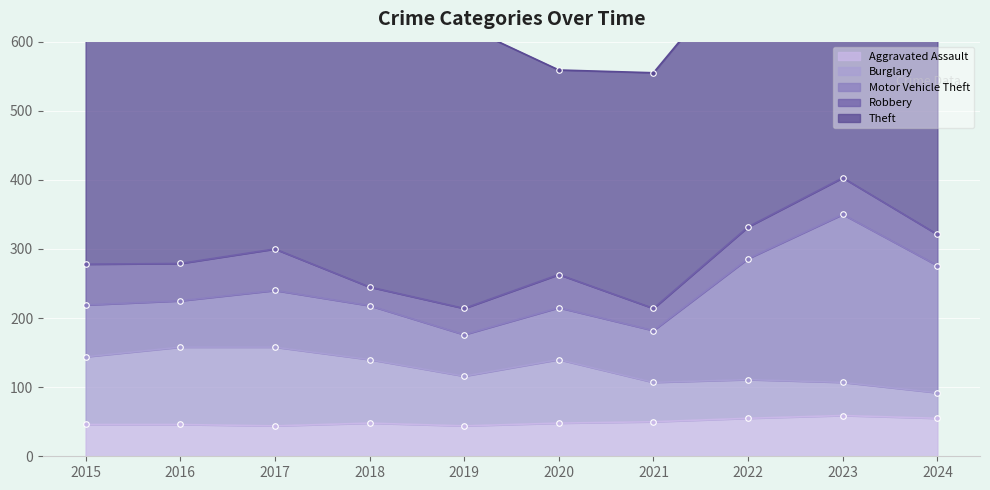

At which category does the chart reach its minimum across all series?

2018